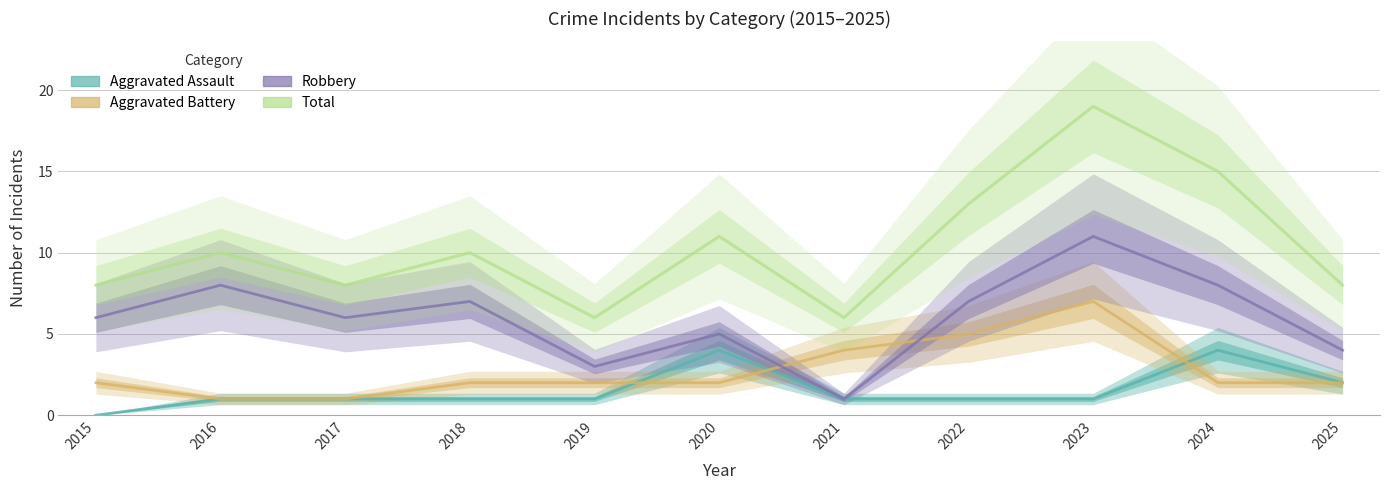

True or false: Total has more than 2 interior local peaks.

True